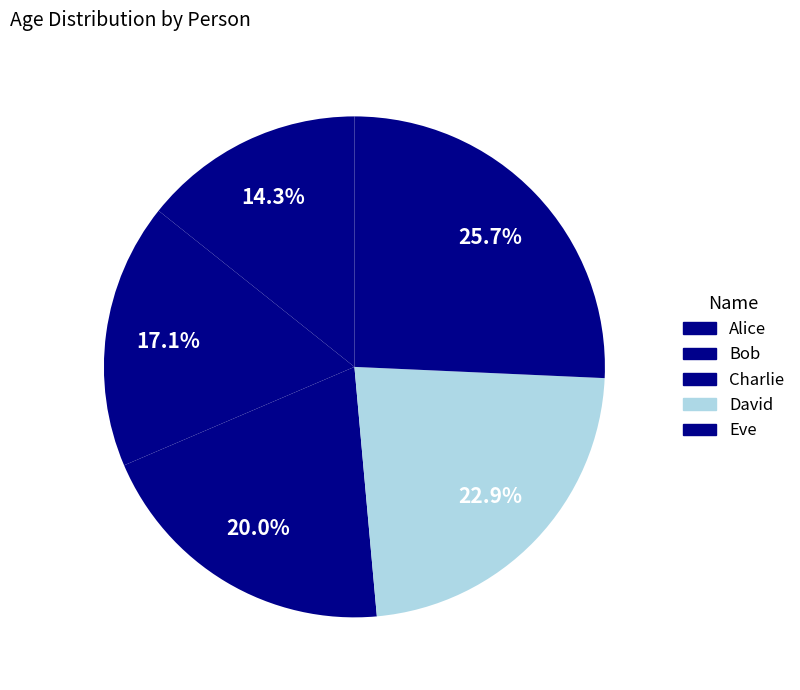

How many segments does this pie chart have?

5